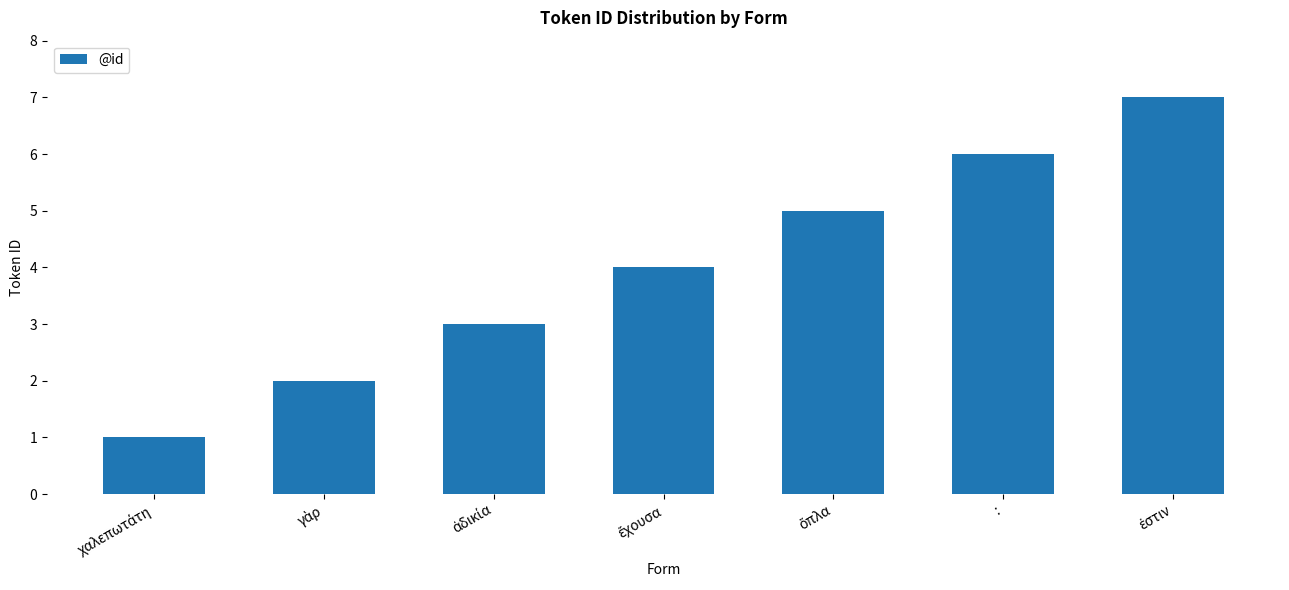

Is it true that the value at : is 6?

True